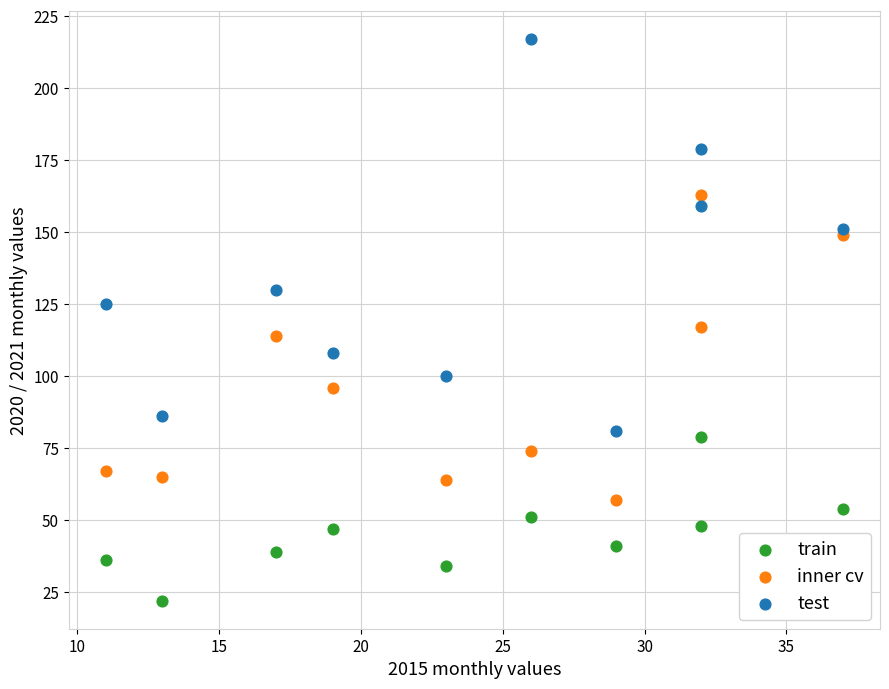

Which series has the largest Y range (max minus min)?

test